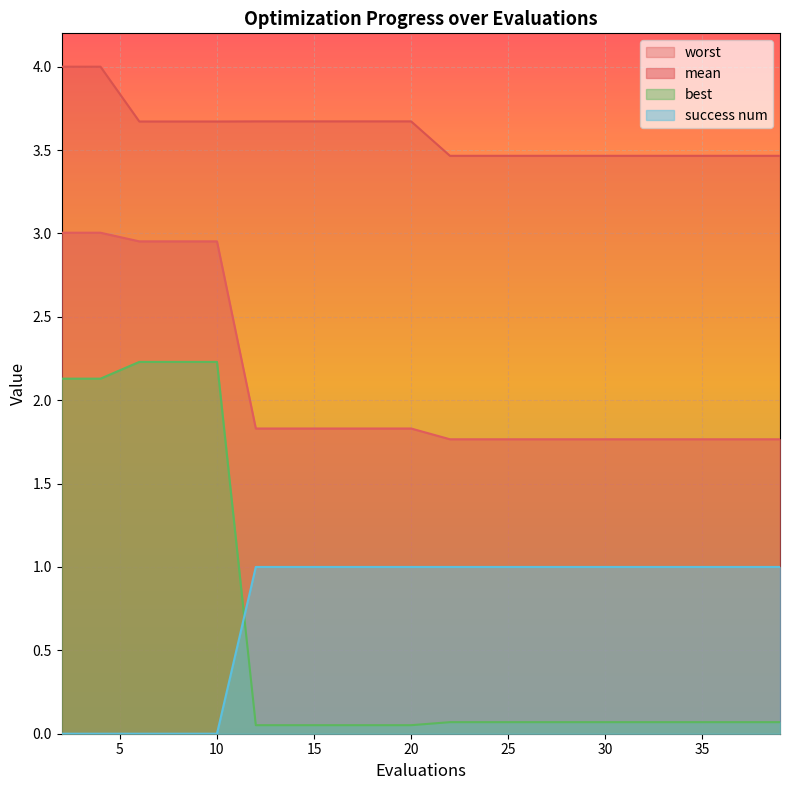

True or false: success num has a value of 0.3 at 10.

False